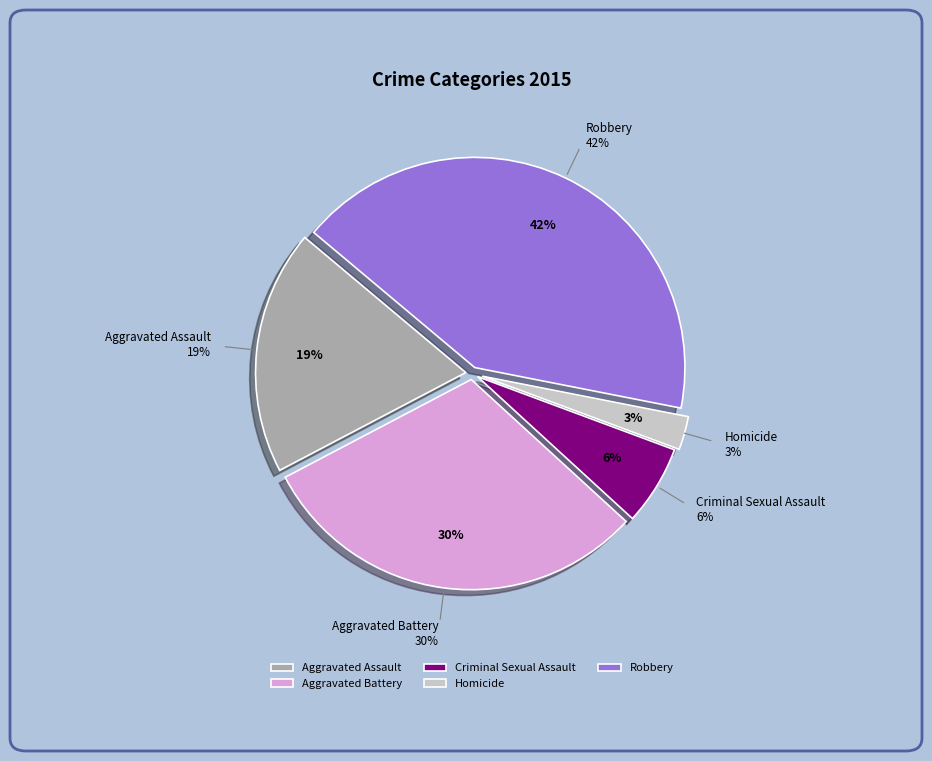

How many segments does this pie chart have?

5